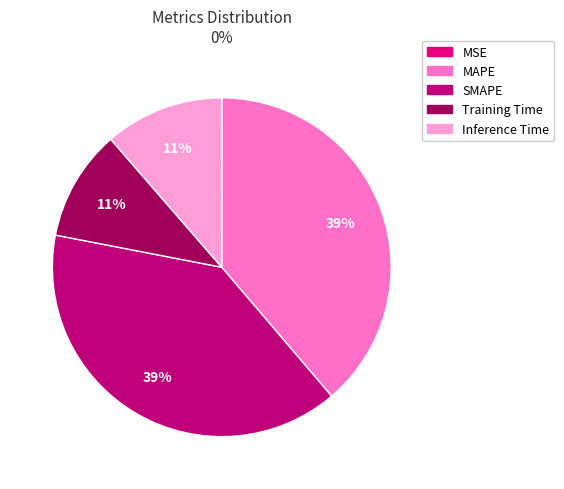

True or false: Training Time accounts for 11% of the total.

True